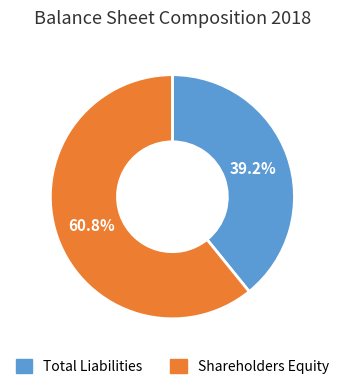

To the nearest percent, what portion does Total Liabilities represent?

39%